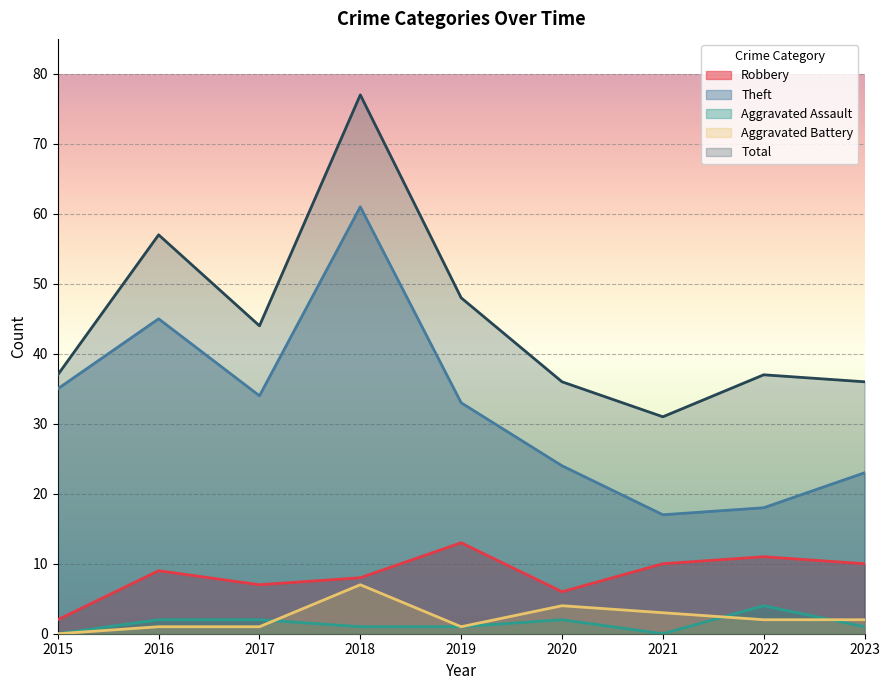

What is the maximum value for Theft?

61